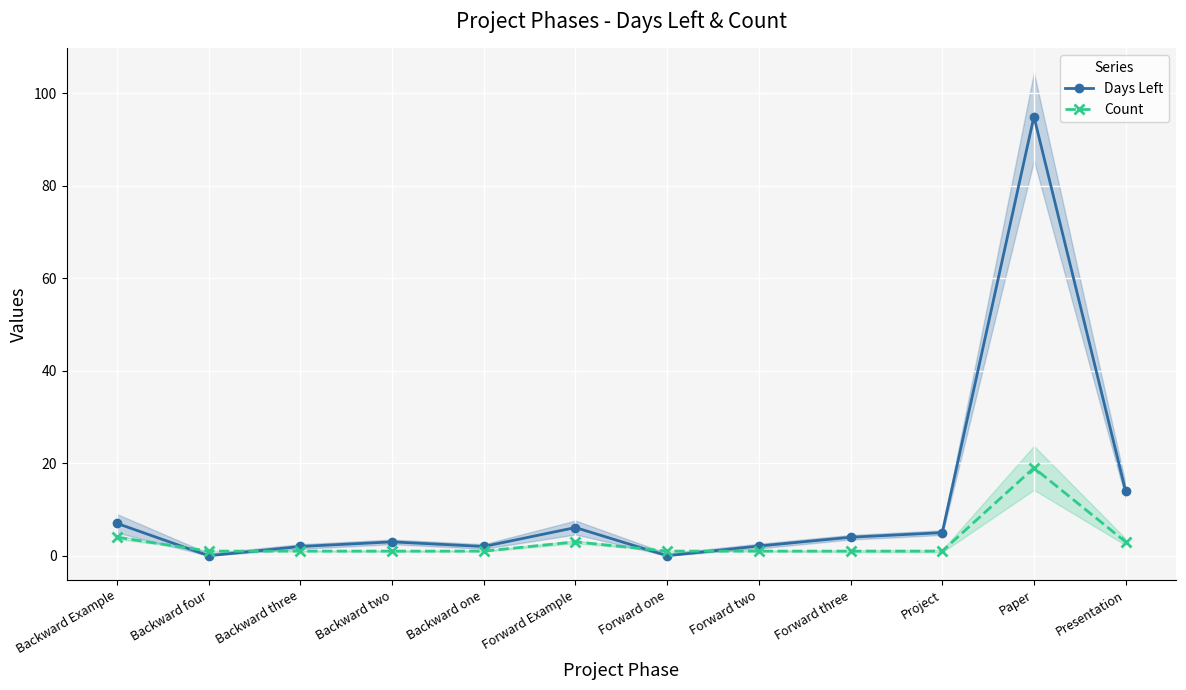

What is the average value of the Days Left series?

11.7